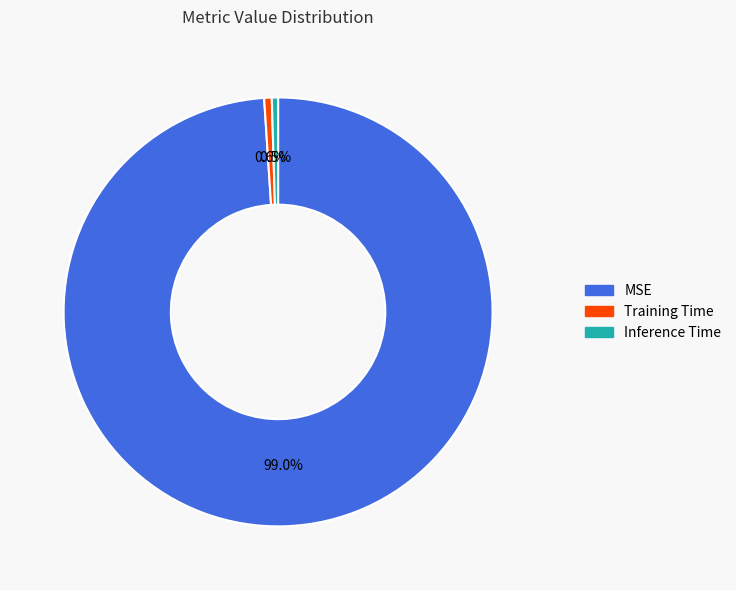

Count the number of slices in the pie.

3